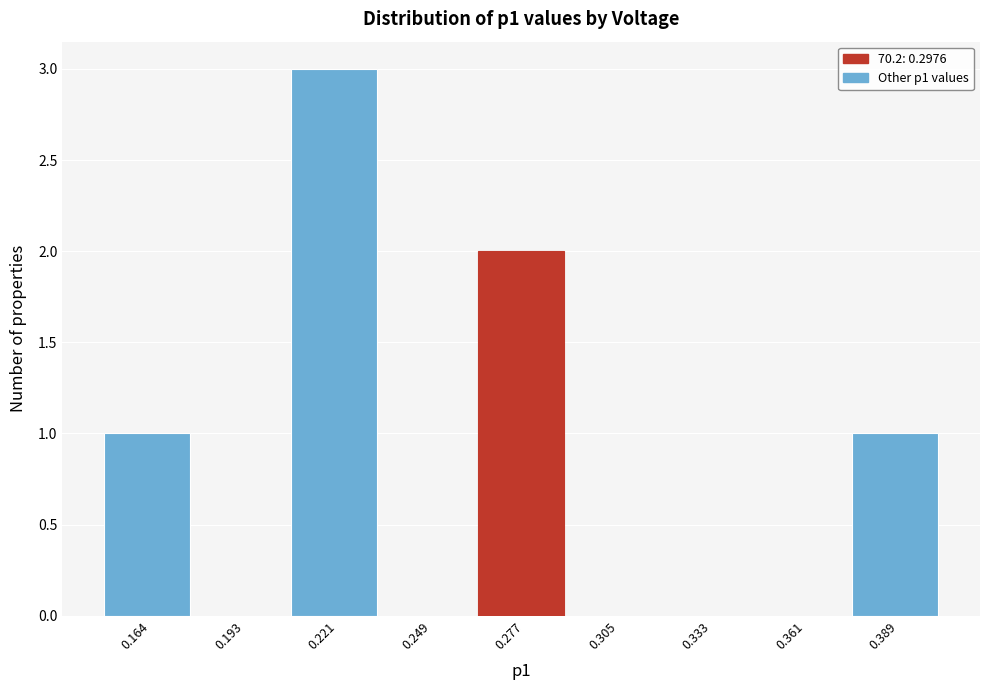

Reading left to right, transcribe all the data shown in this chart.

0.164=1	0.193=0	0.221=3	0.249=0	0.277=2	0.305=0	0.333=0	0.361=0	0.389=1